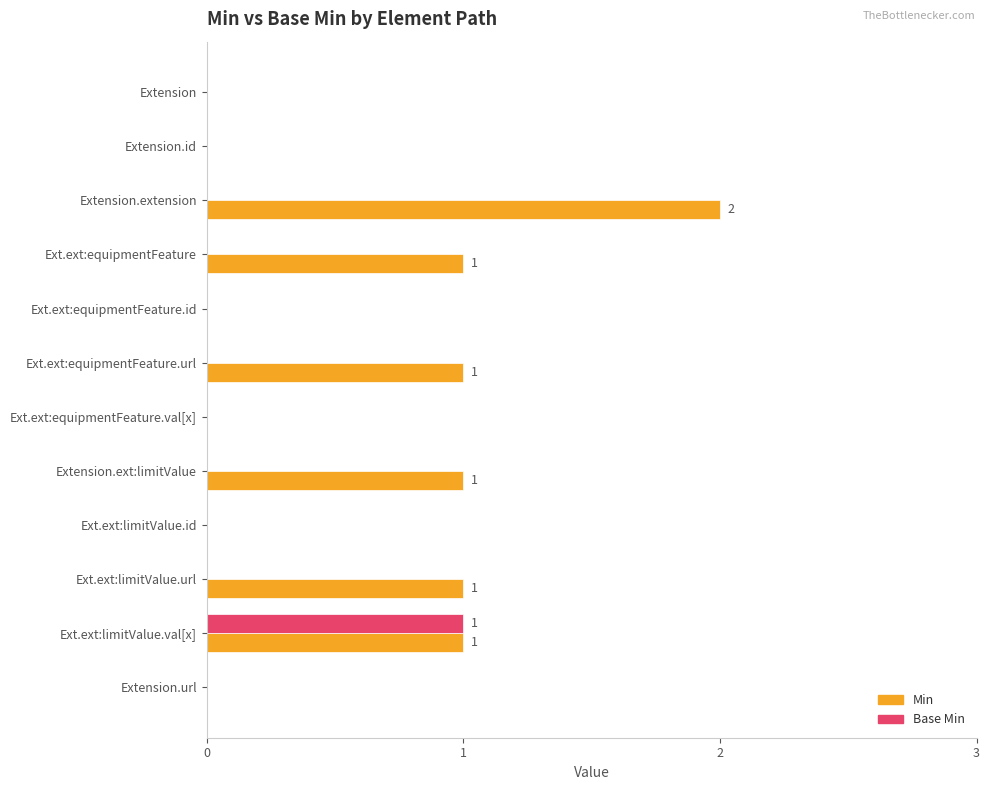

At which label does Base Min reach its peak?

Ext.ext:limitValue.val[x]